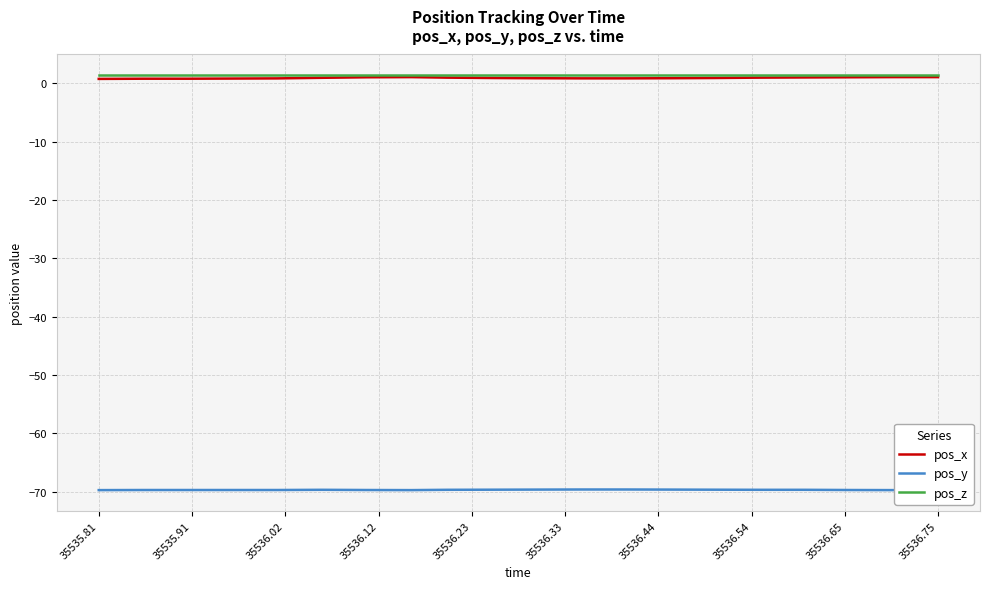

What is the lowest value of the pos_y series?

-69.7